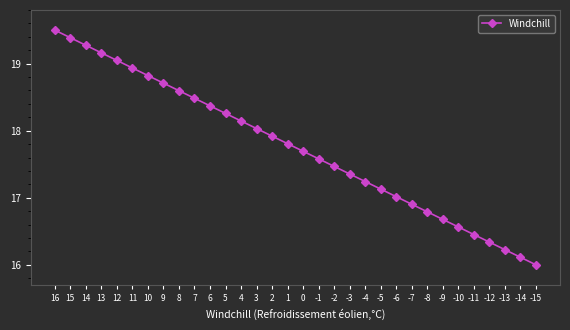

Which category has the lowest value across all series?

-15